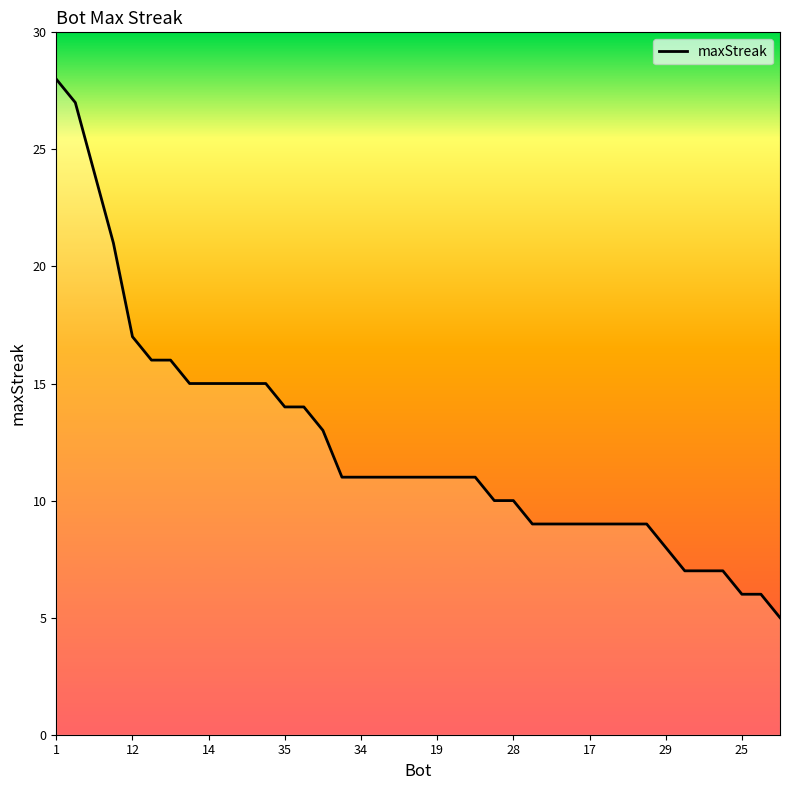

What is the maximum value shown in the chart?

28